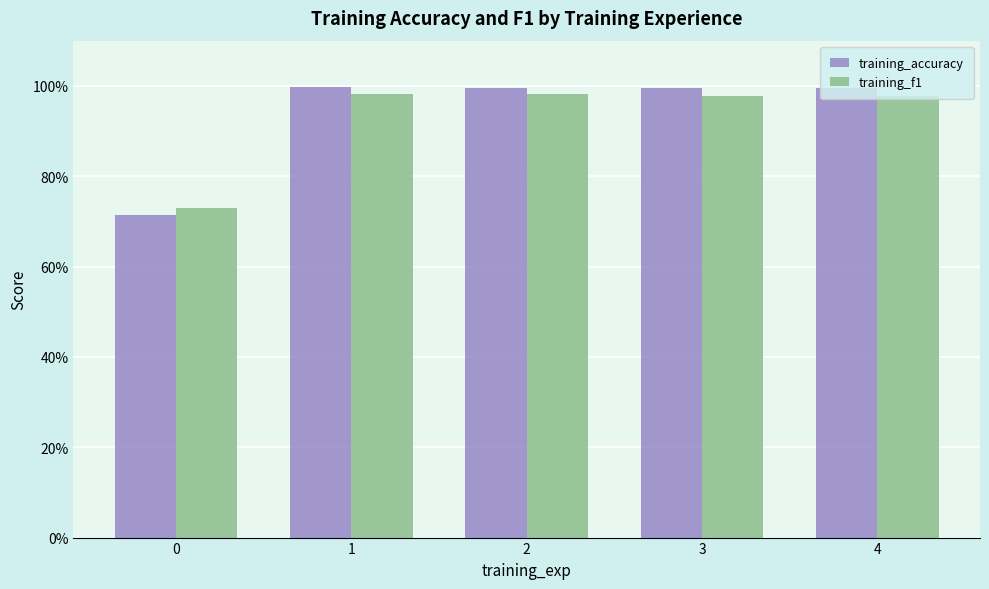

Which series has the widest spread of values?

training_accuracy